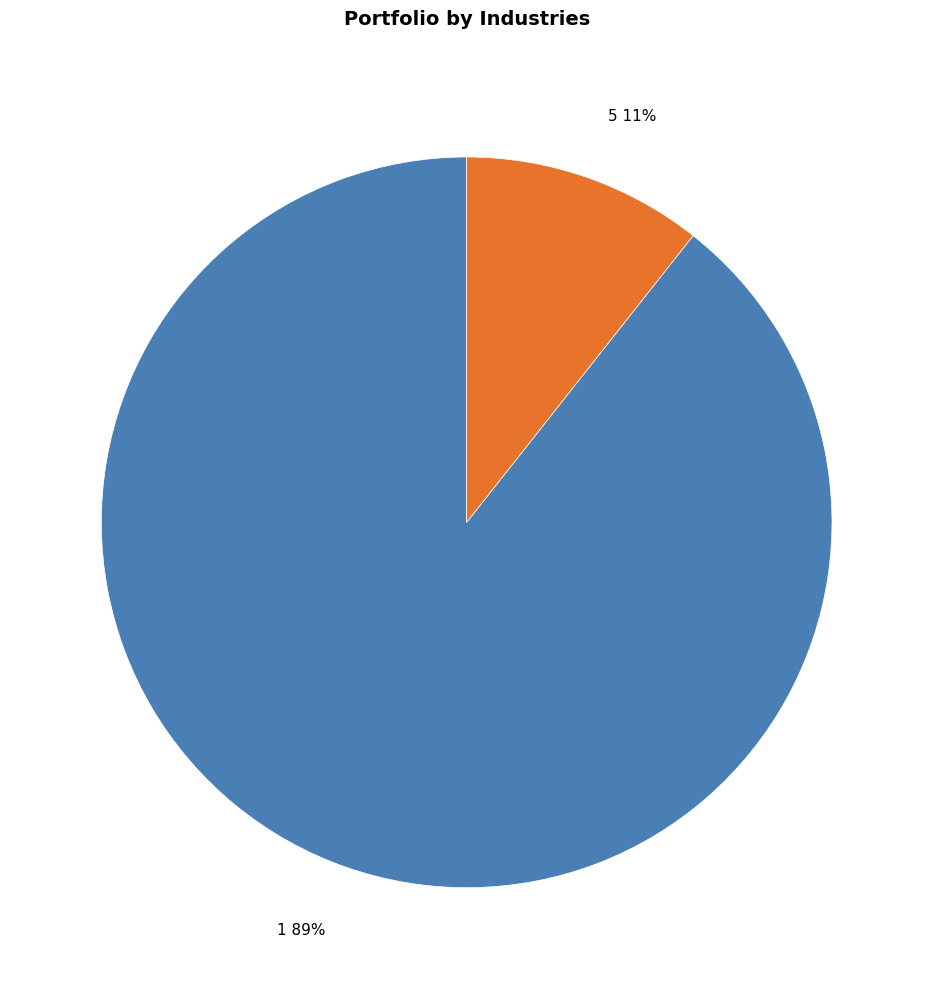

Is there a majority slice in this chart?

Yes